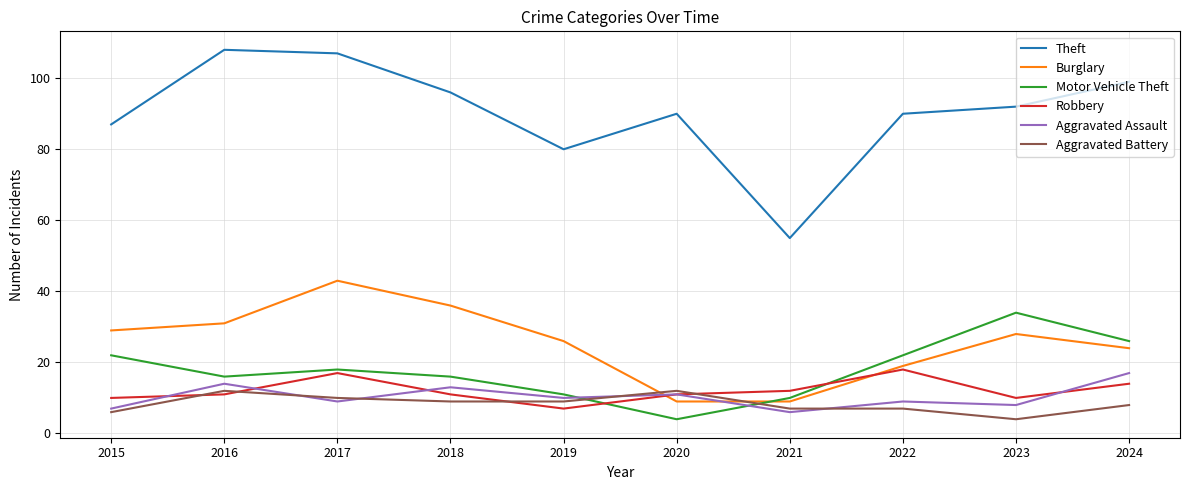

How many lines are shown in the chart?

6